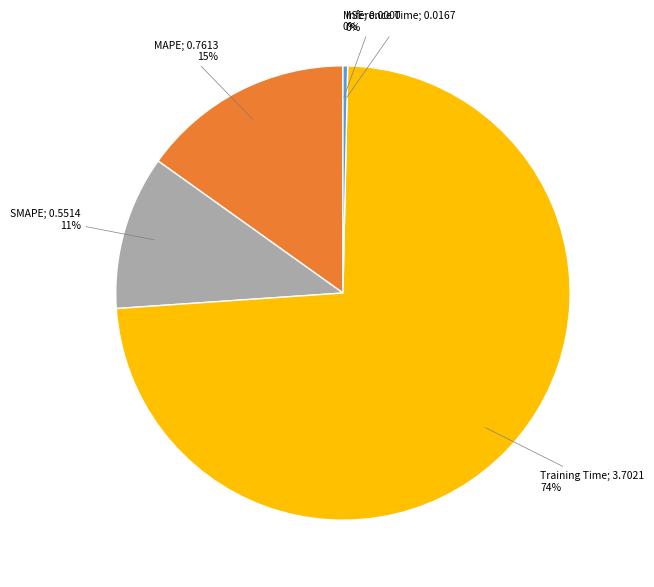

To the nearest percent, what is the average slice percentage?

20%